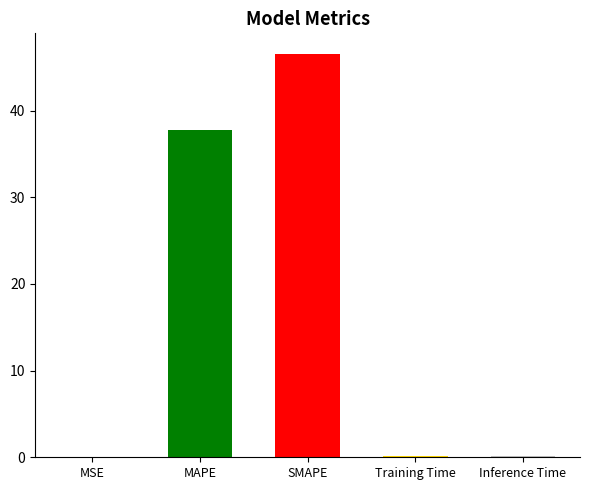

What is the sum of all values?

84.8